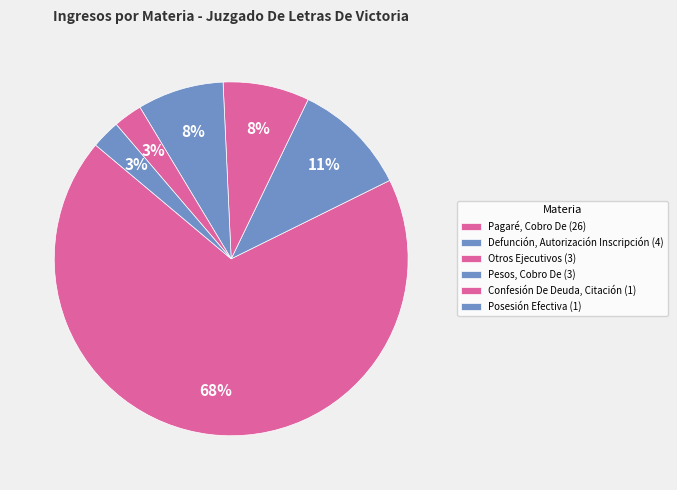

Which slice is the largest?

Pagaré, Cobro De